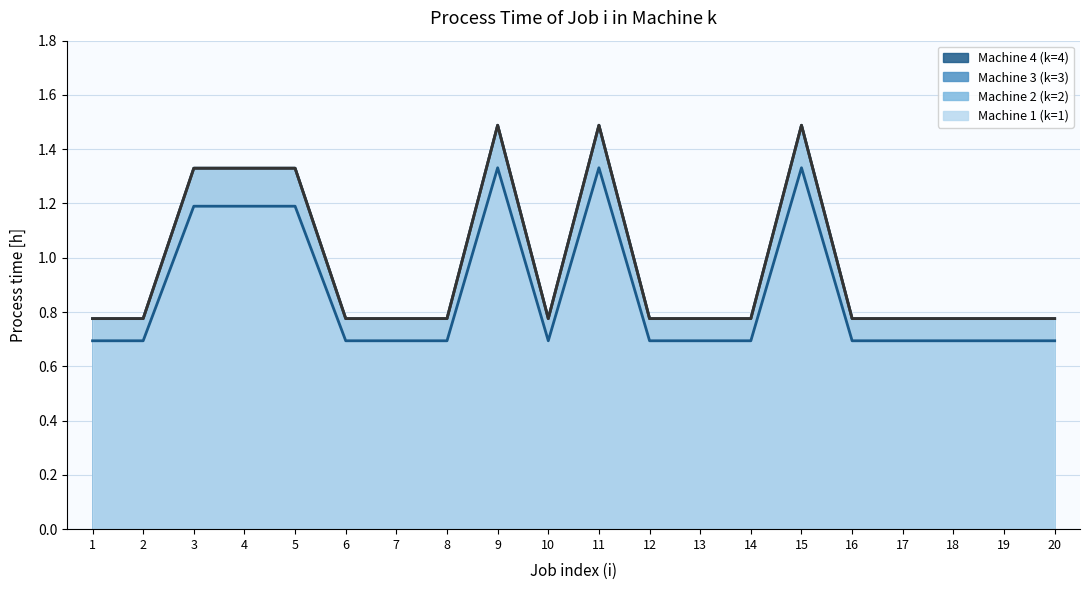

Where is Machine 4 (k=4) nearest to the value 1?

1